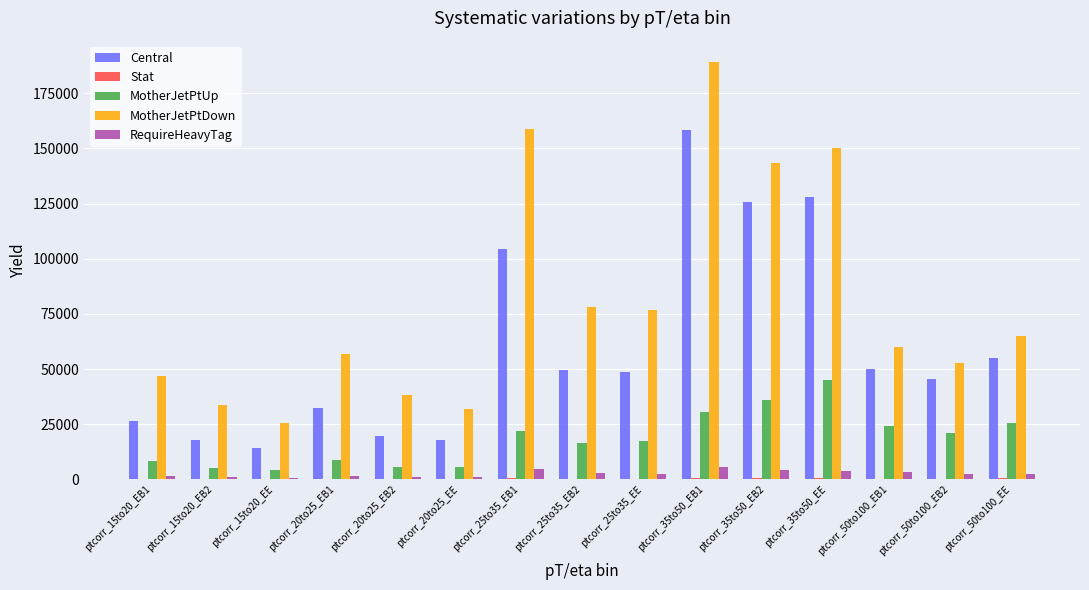

What is the average value of the MotherJetPtUp series?

18449.7